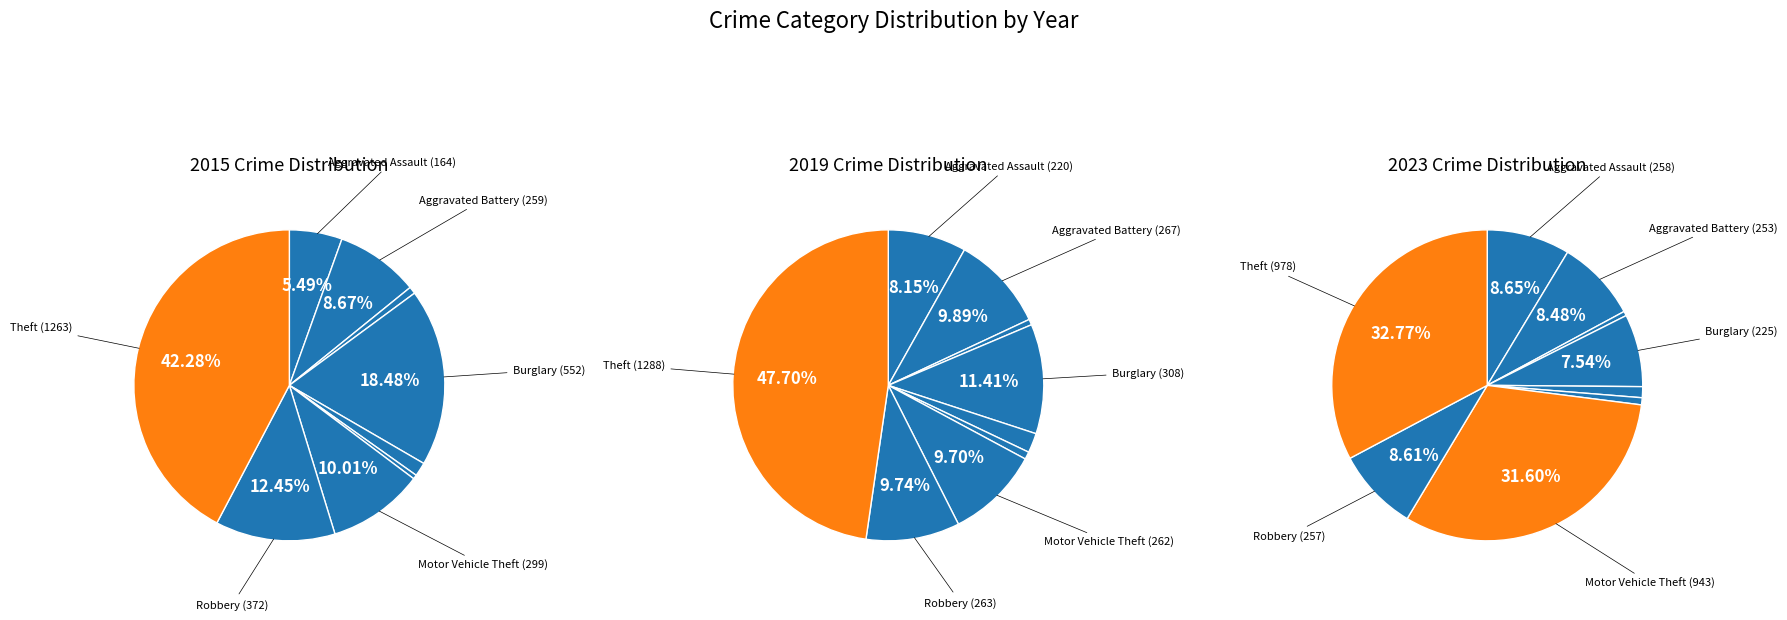

Does Robbery represent more than half of the total?

No